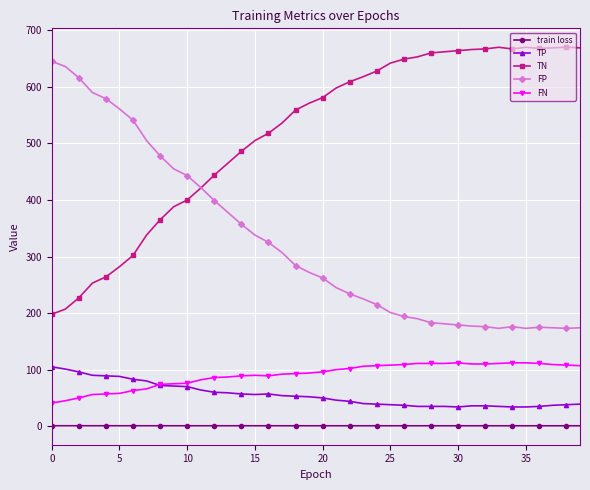

Which series has the largest total across all categories?

TN